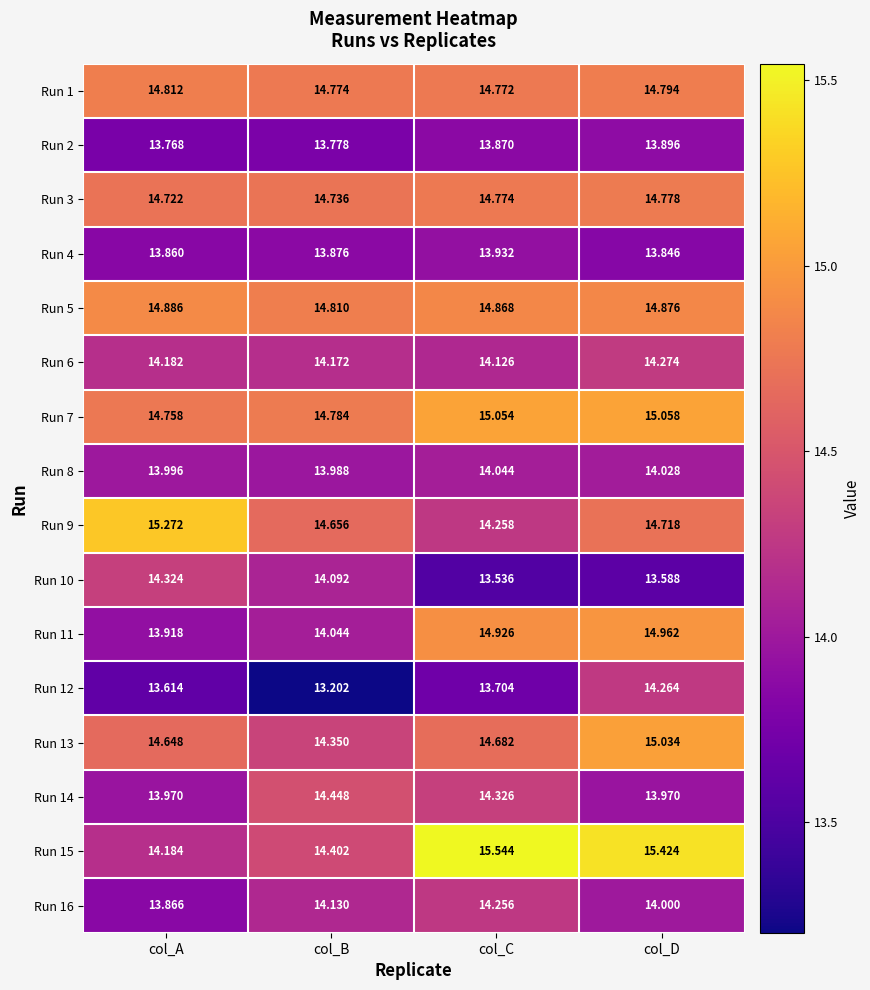

Between col_A and col_B, which series saw the biggest shift?

Run 9